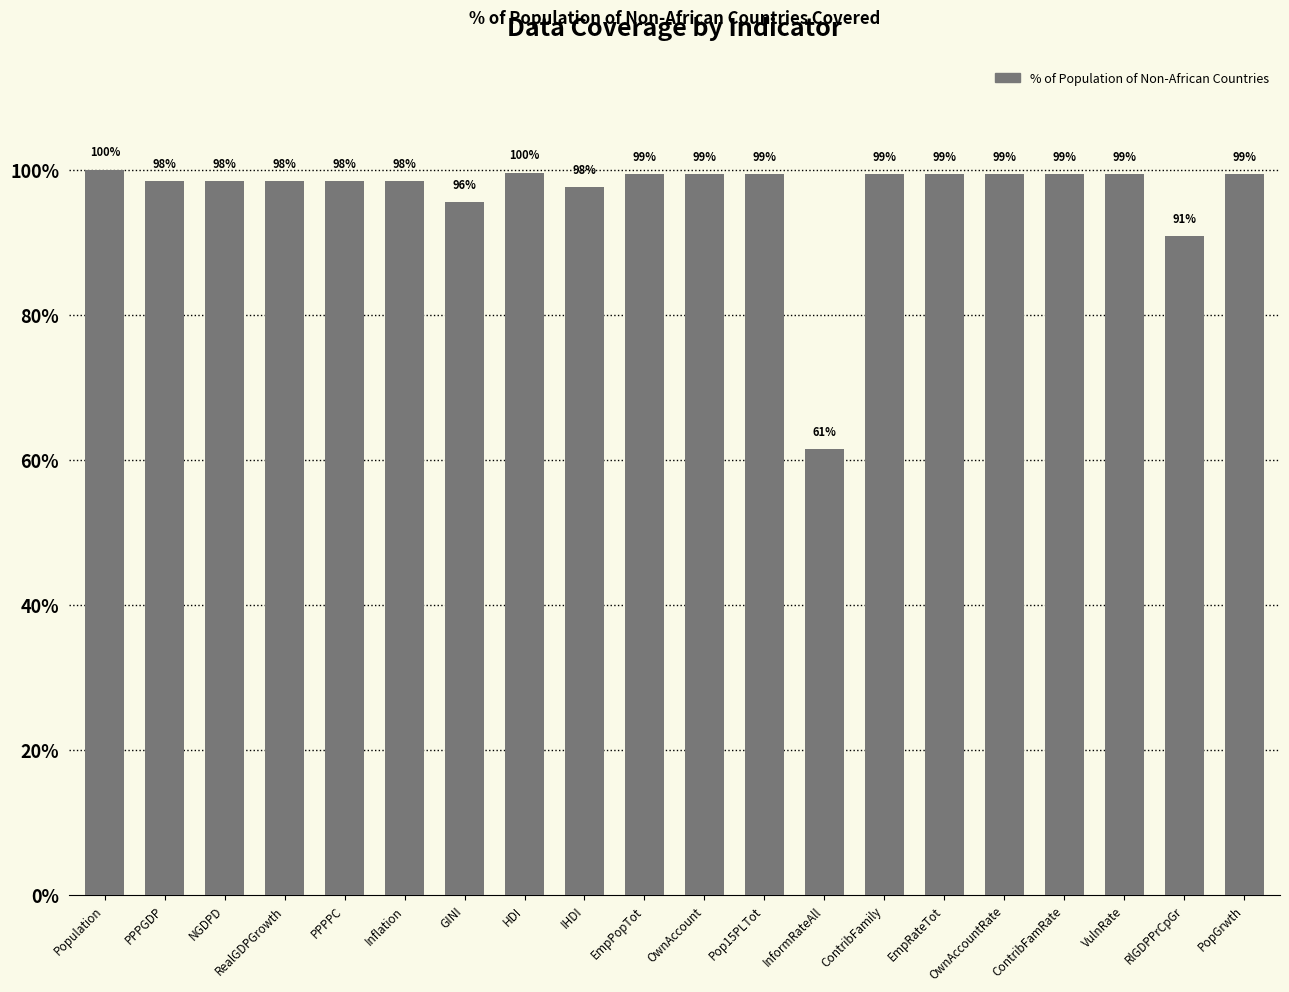

How many distinct data groups are displayed?

1